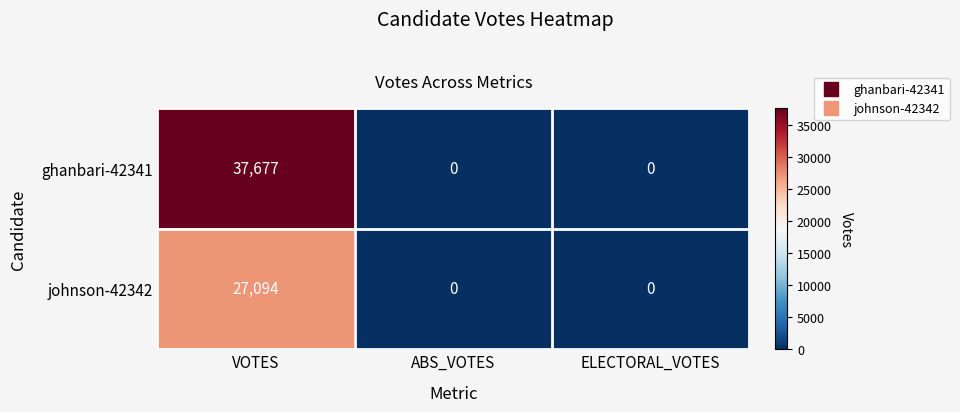

How many categories are shown in the chart?

3